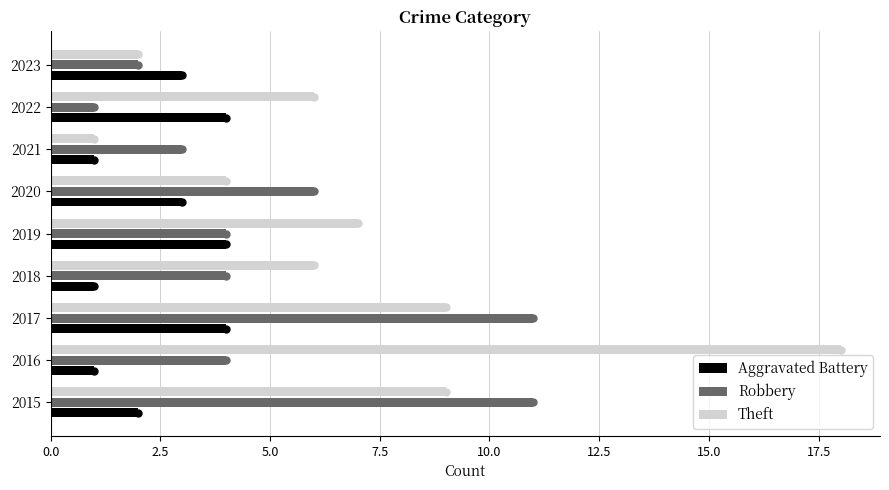

What are all the series names shown in the legend?

Aggravated Battery, Robbery, Theft